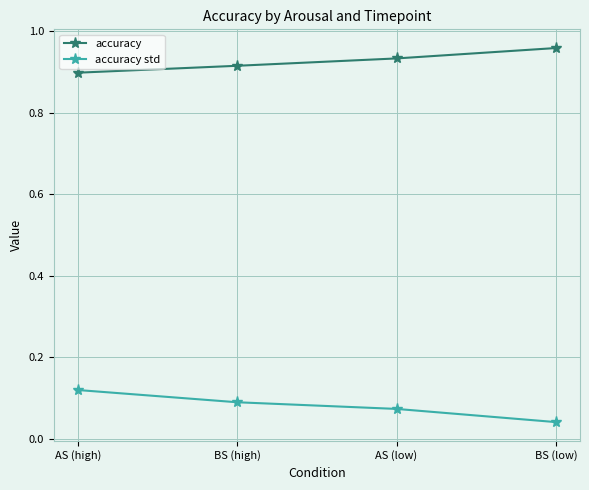

Rank the series by their average value, from highest to lowest.

accuracy, accuracy std